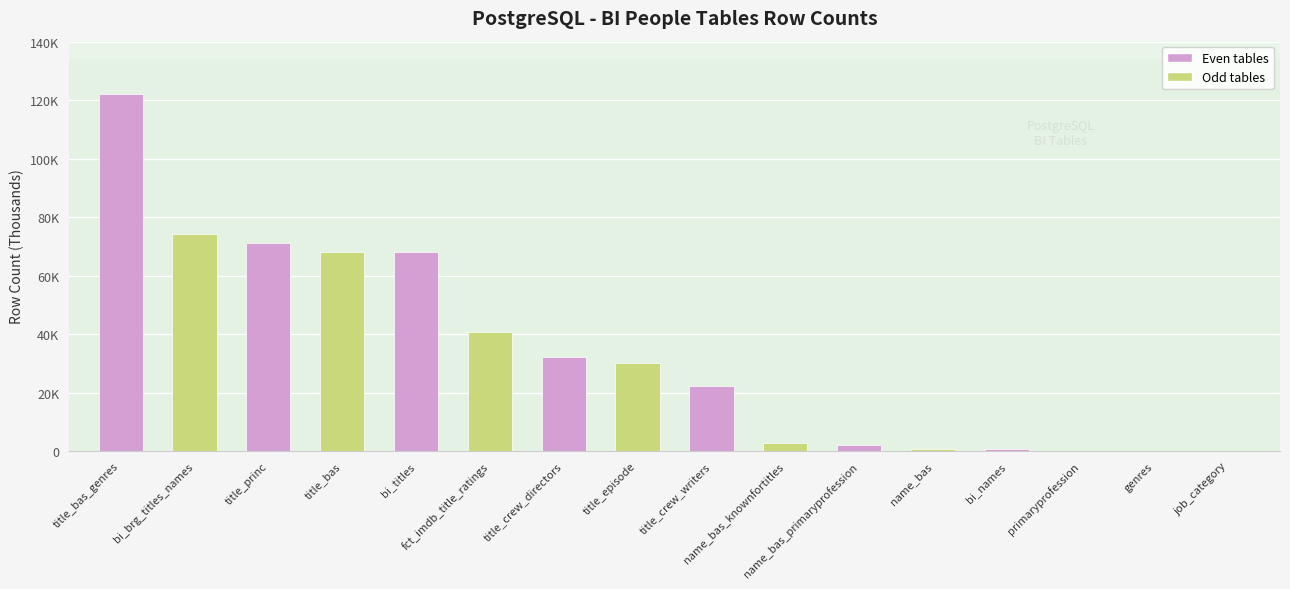

What is the difference between the second highest and minimum values?

74152